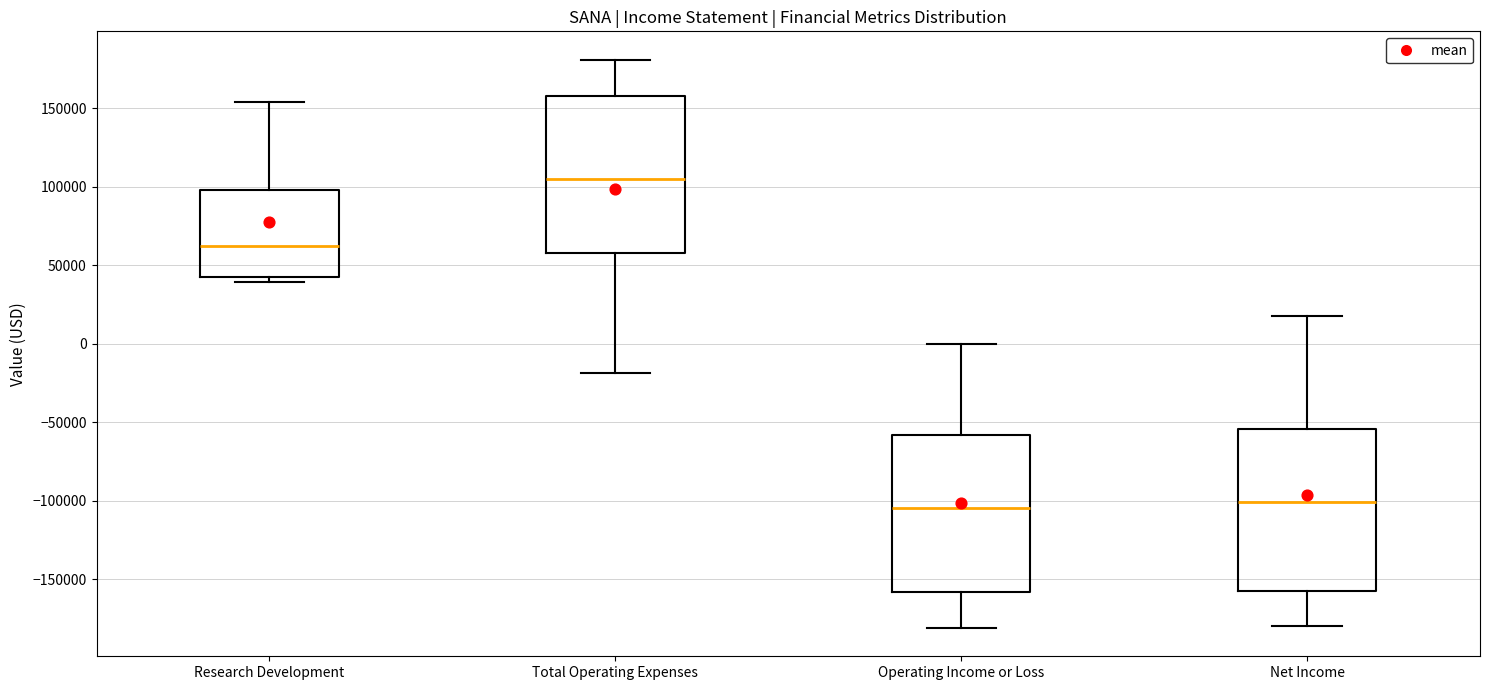

Which box has the highest median line?

Total Operating Expenses